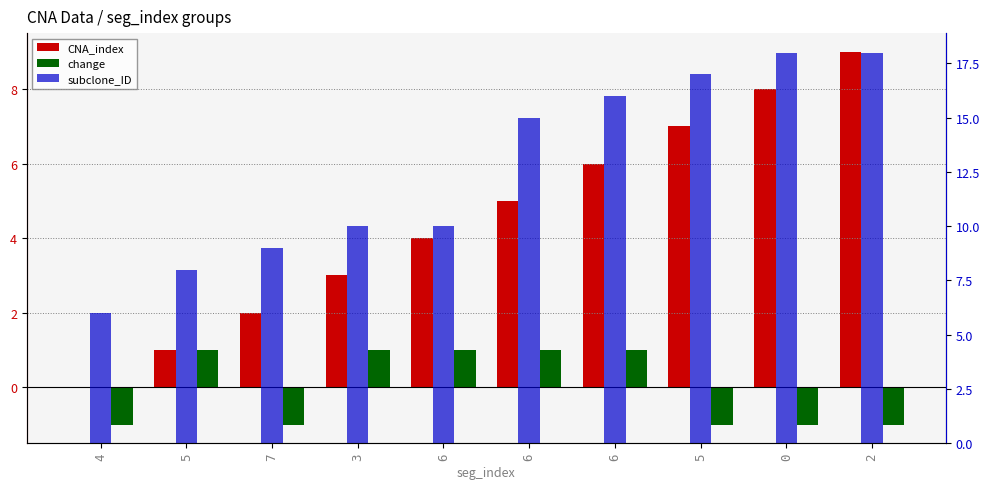

What is the label of the 1st bar from the right?

2